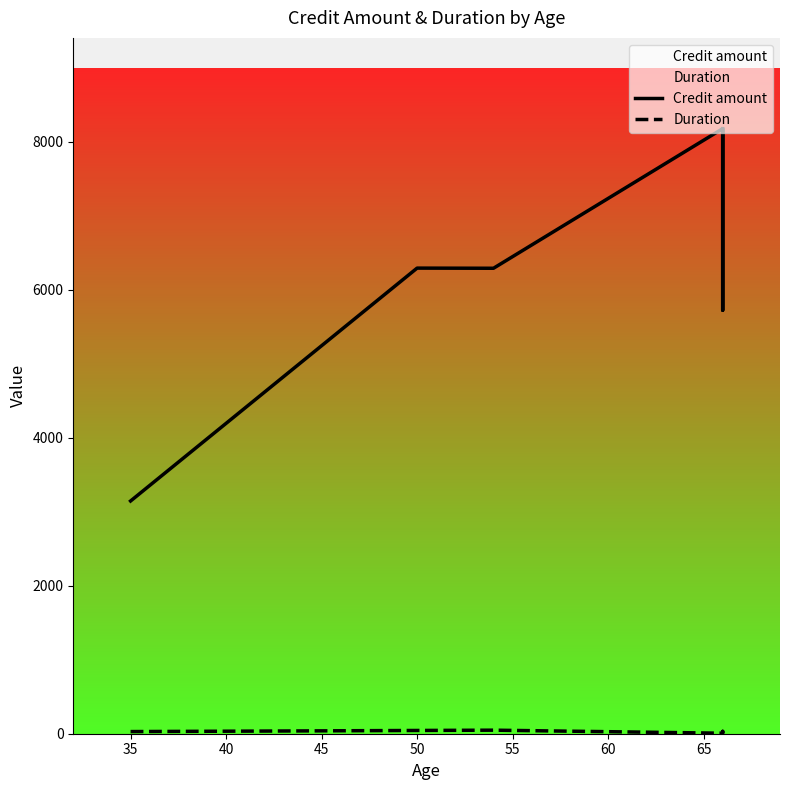

What is the difference between the Duration values at 40 and 60?

41